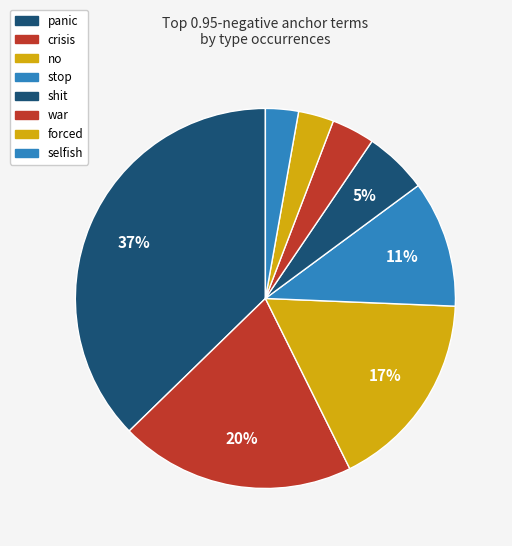

To the nearest percent, what is the average slice percentage?

12%